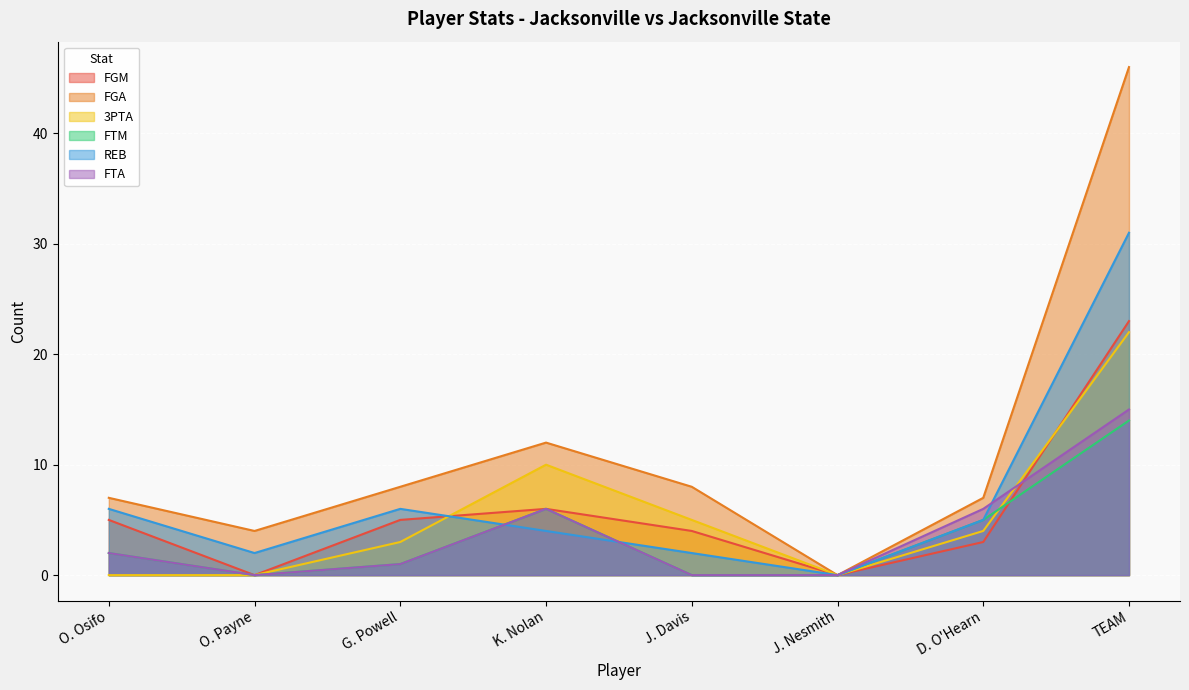

Rank the series by their maximum value, from lowest to highest.

FTM, FTA, 3PTA, FGM, REB, FGA